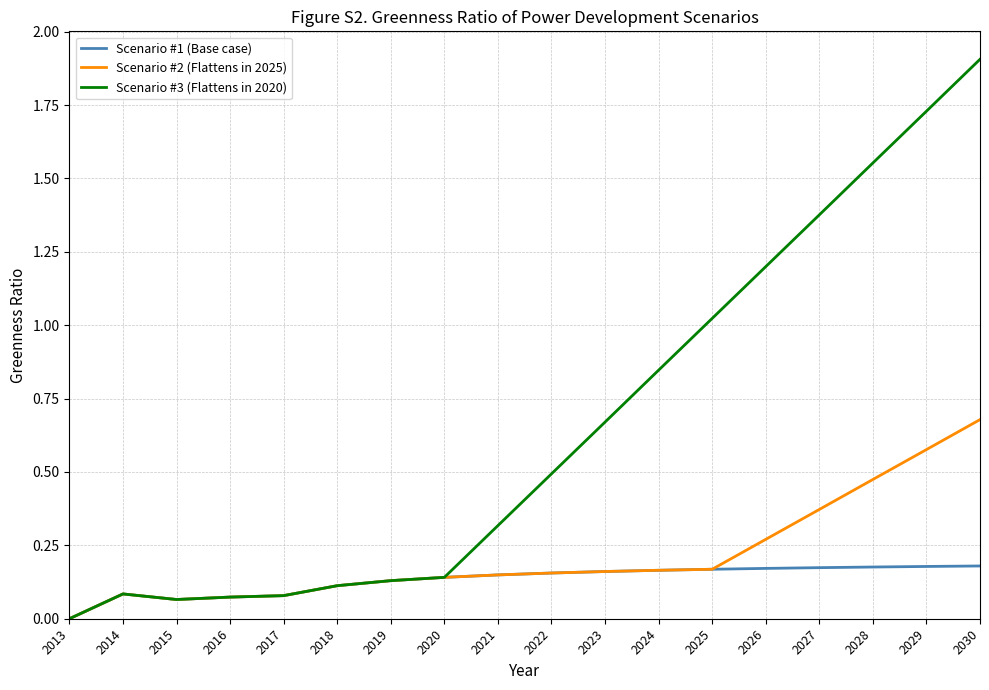

Between 2026 and 2029, which series saw the biggest shift?

Scenario #3 (Flattens in 2020)